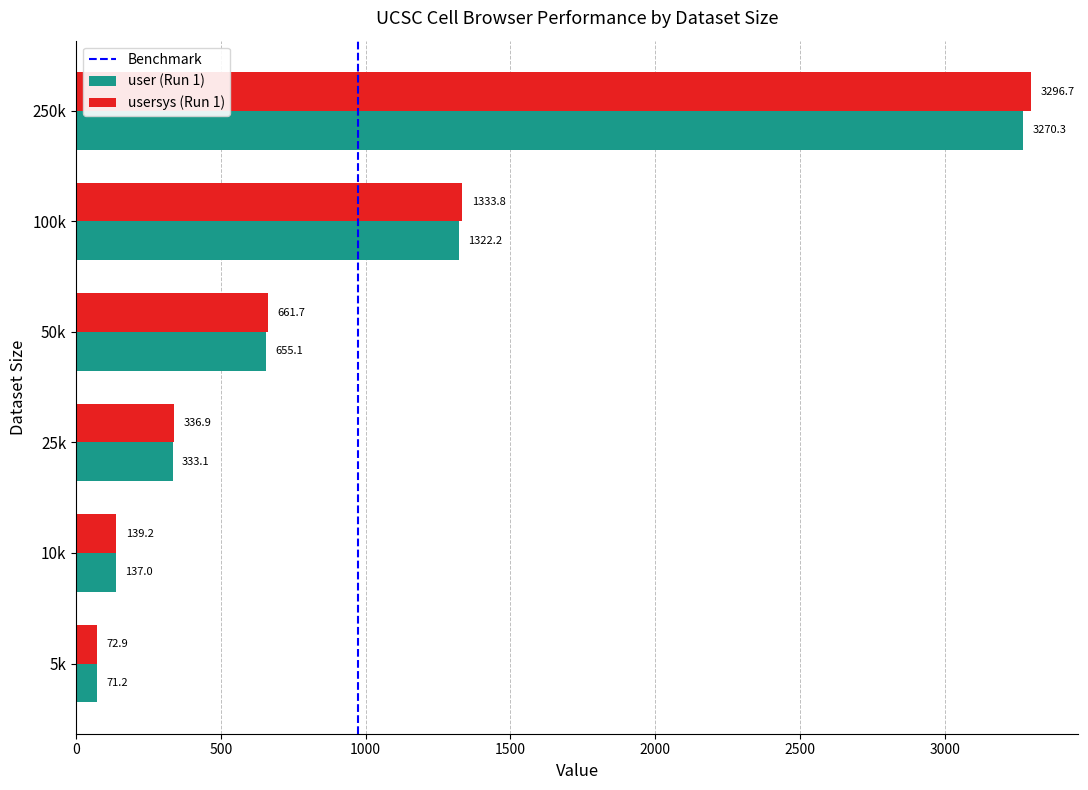

Is it true that user (Run 1) equals 727.6 at 250k?

False